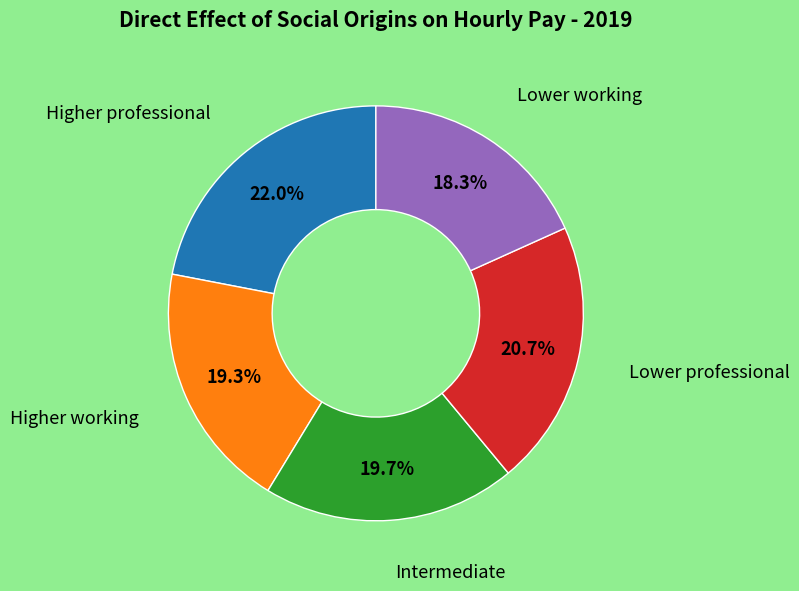

What percentage is the Lower professional slice, to the nearest percent?

21%